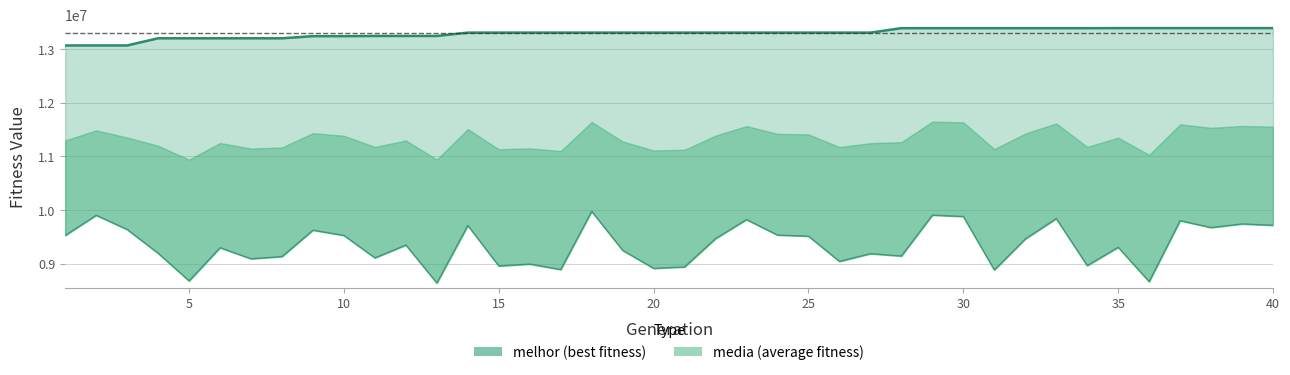

What are all the series names shown in the legend?

melhor, media